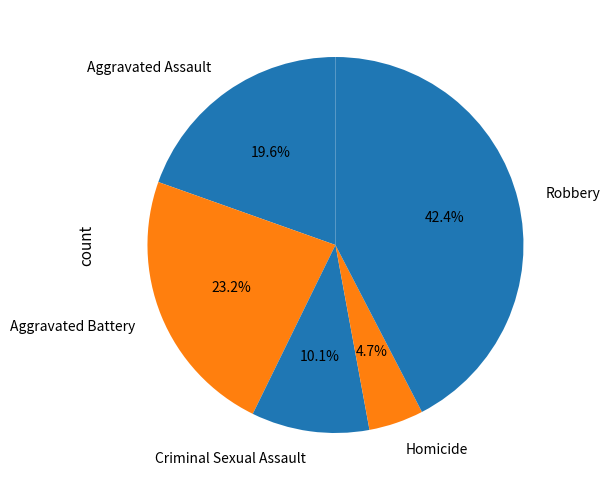

To the nearest percent, what percentage of the pie is Aggravated Assault?

20%